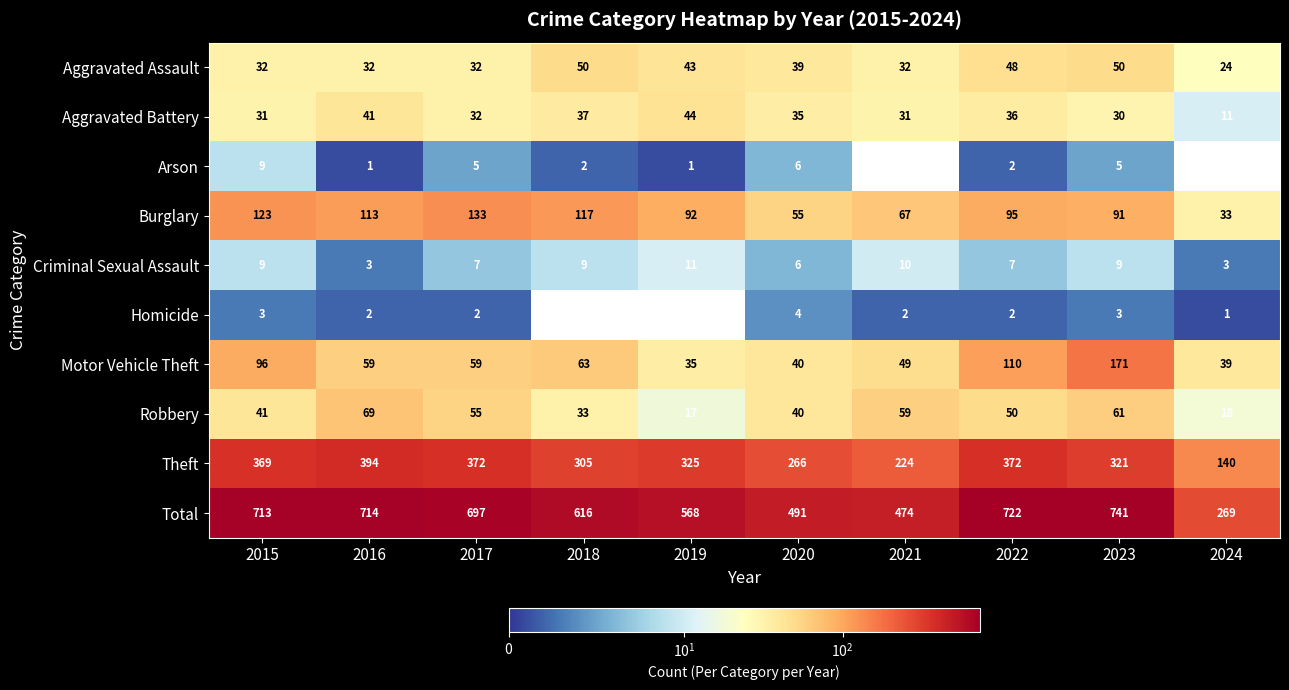

What is the difference between the highest and lowest values at 2023?

738